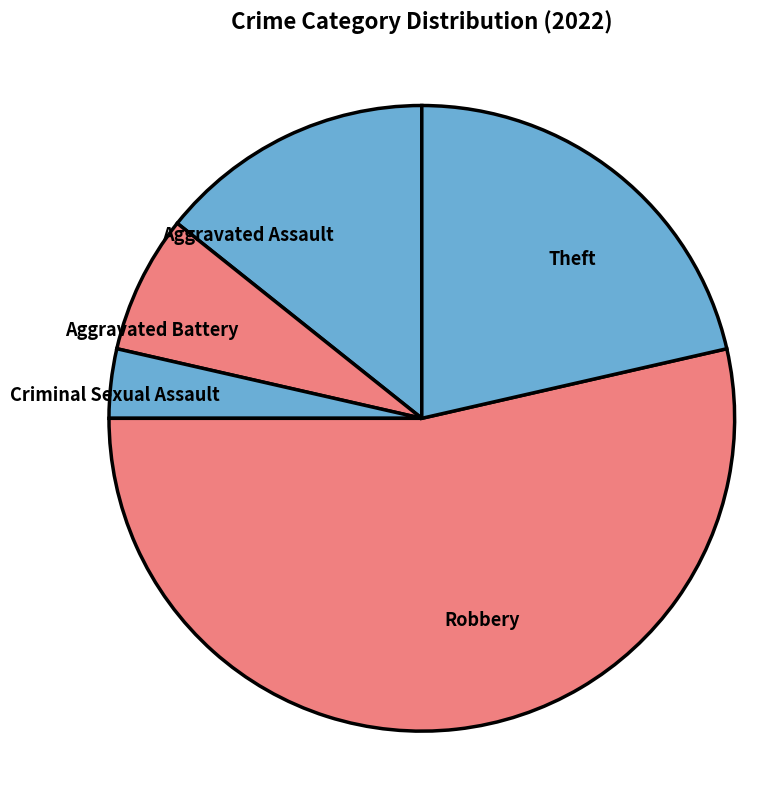

Rank the categories by value from lowest to highest.

Criminal Sexual Assault, Aggravated Battery, Aggravated Assault, Theft, Robbery